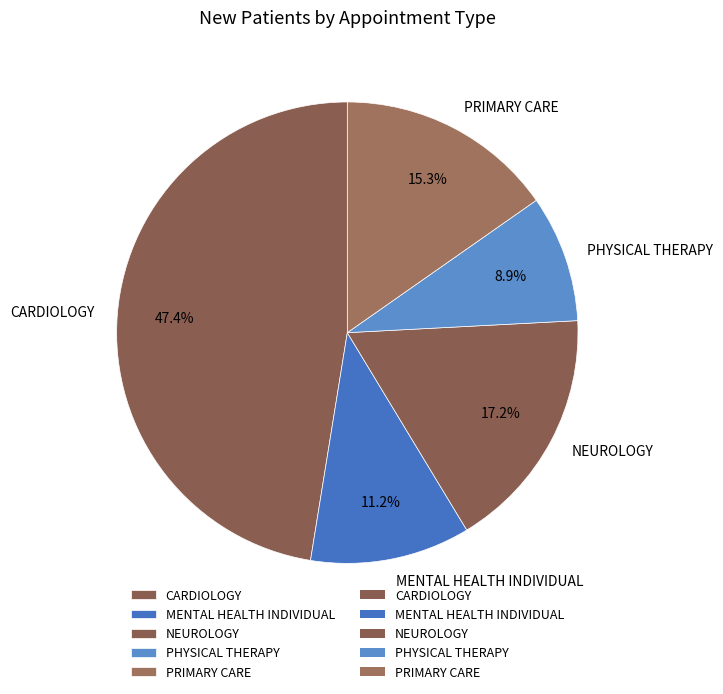

What is the largest slice in the pie chart?

CARDIOLOGY